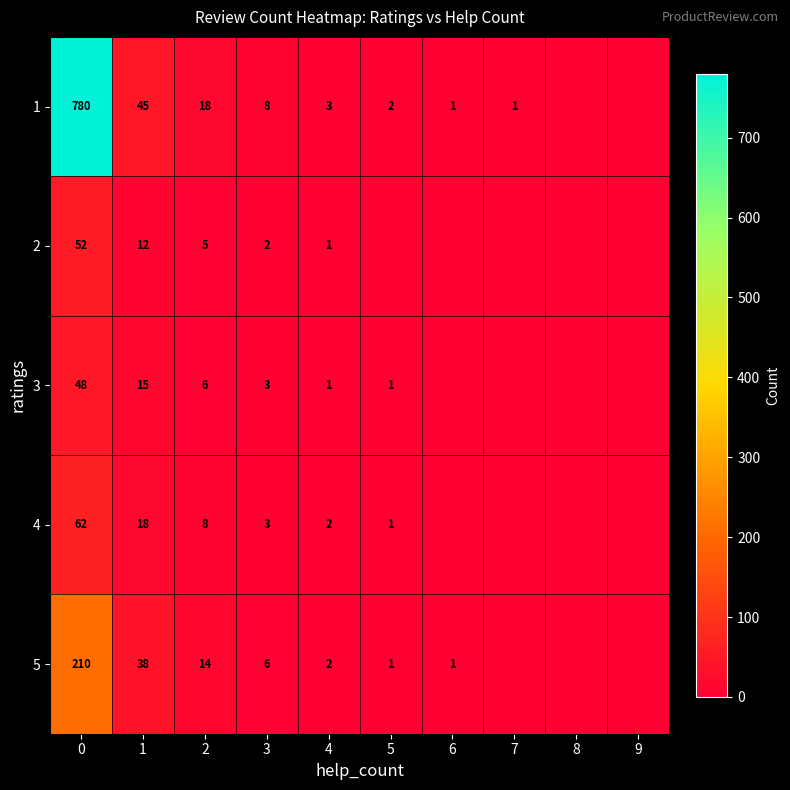

True or false: 2 has a value of 0 at 4.

False